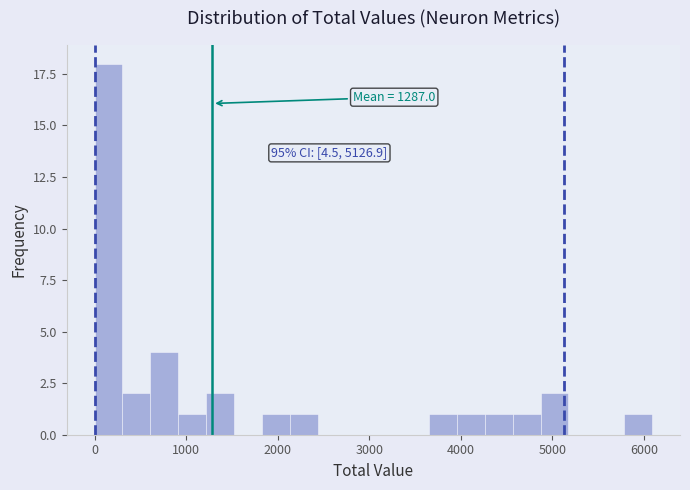

Read against the x-axis, roughly where is the centre of the tallest bar?

200